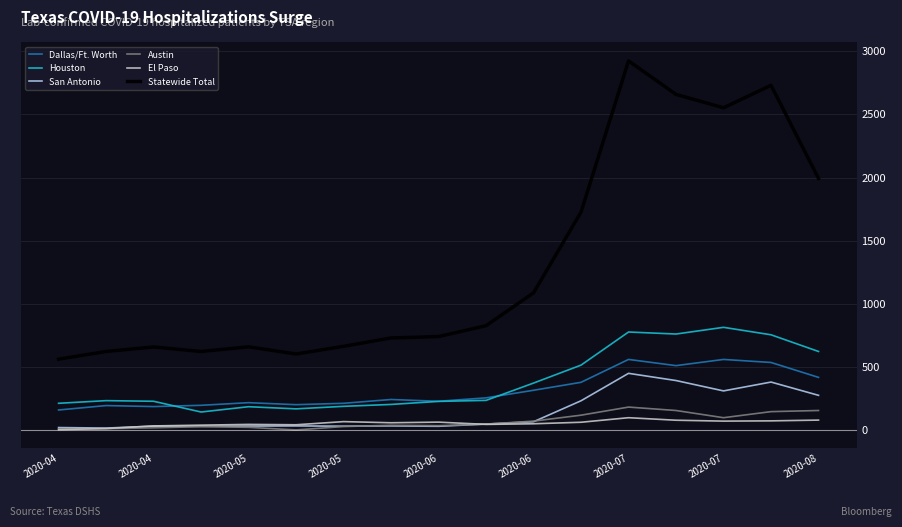

Which series has the widest spread of values?

Statewide Total